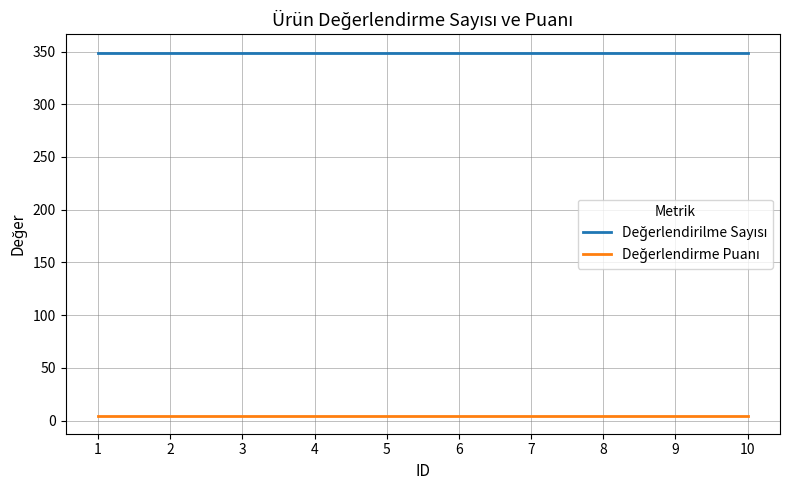

How many lines are shown in the chart?

2